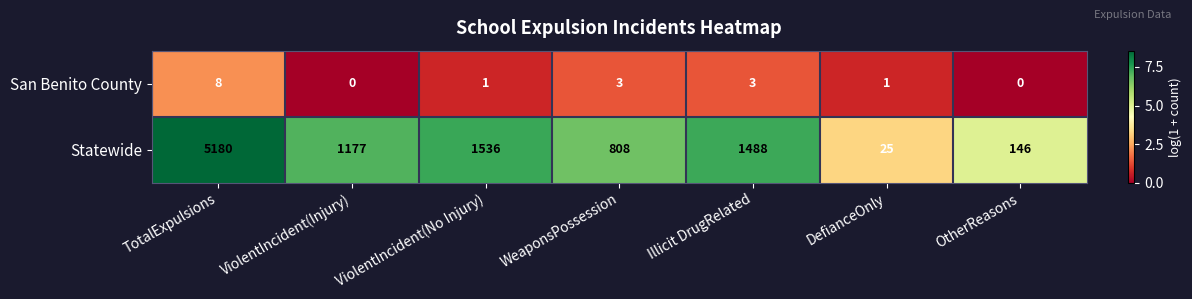

The value of San Benito County at TotalExpulsions is 3. True or false?

False